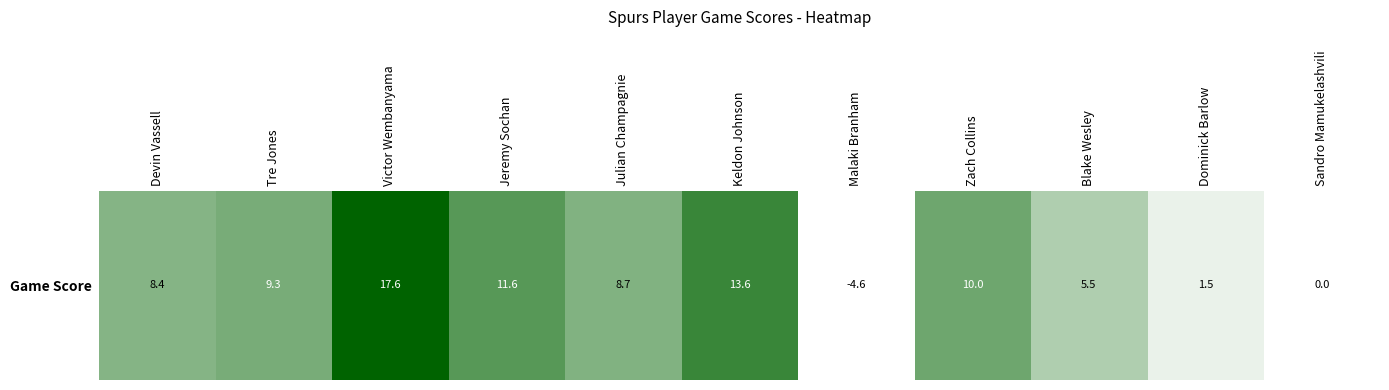

How many positive values are there?

9